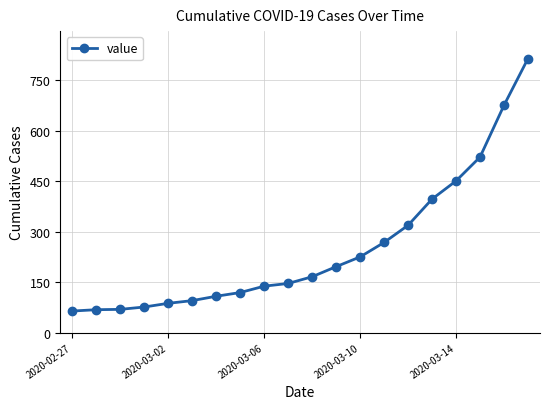

What is the difference between the maximum and minimum values?

751